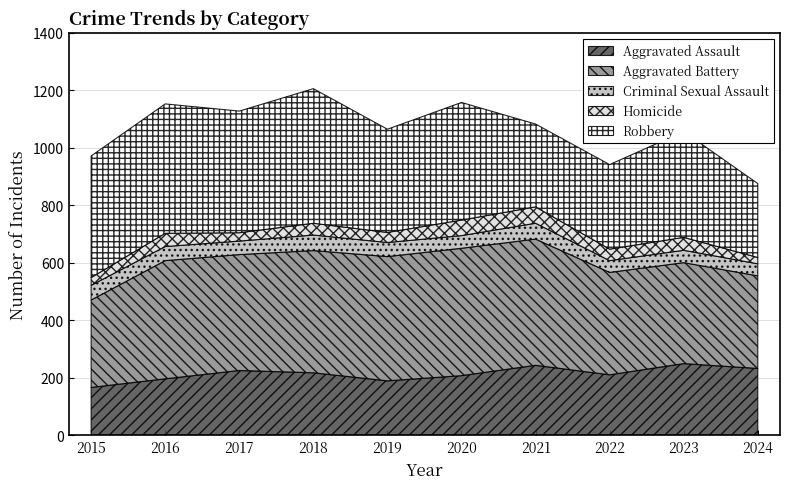

List the series in order of their peak value, lowest first.

Criminal Sexual Assault, Homicide, Aggravated Assault, Aggravated Battery, Robbery